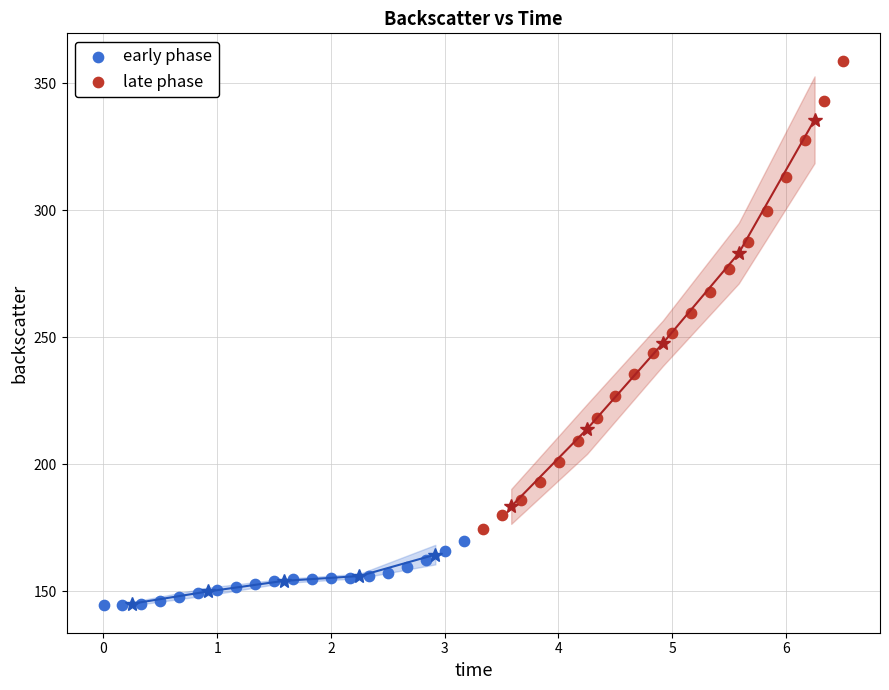

Which series reaches the minimum Y coordinate?

early phase